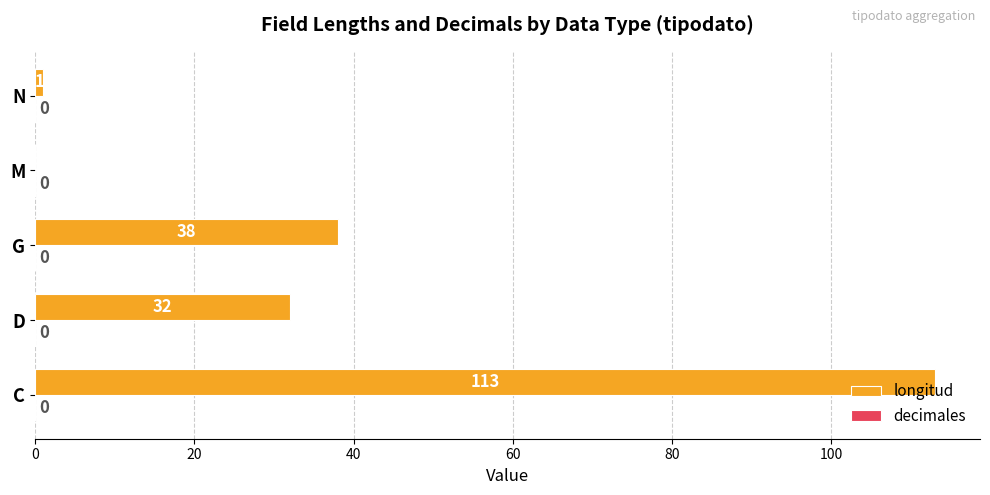

Are the bars horizontal?

Yes